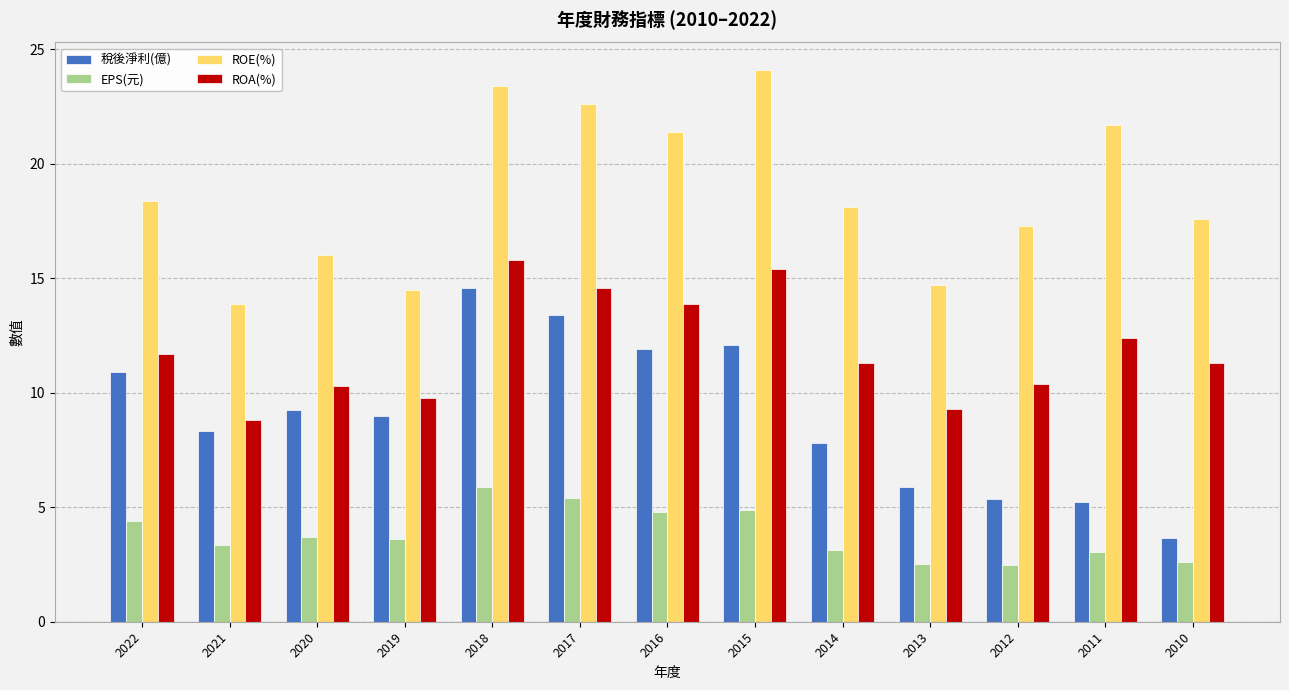

Where does the ROE(%) series first go above 18?

2022